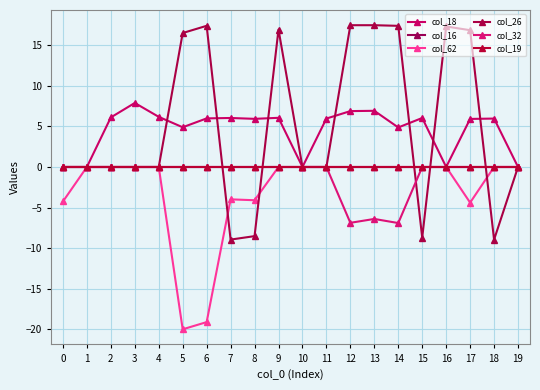

What is the spread (max minus min) of values at 16?

17.3